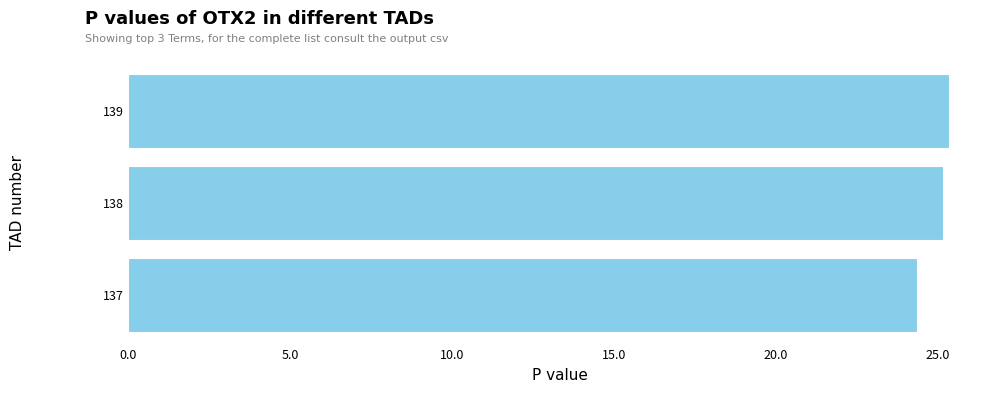

What is the sum of all values?

74.9